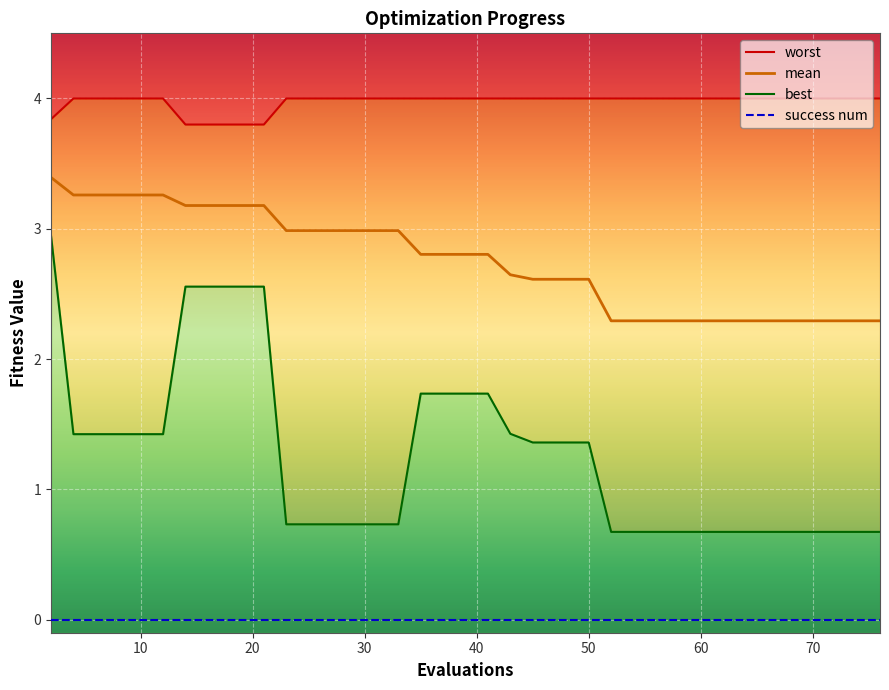

What is the maximum value for worst?

4.0